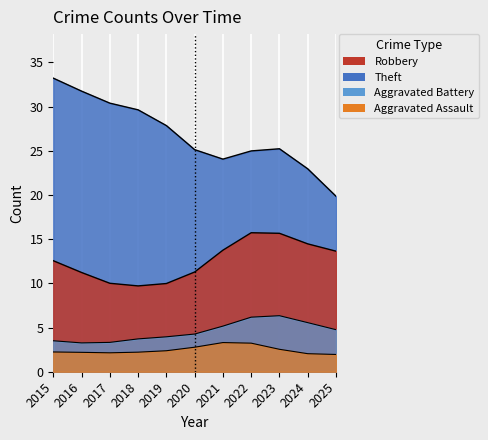

True or false: Aggravated Battery and Robbery intersect in this chart.

False